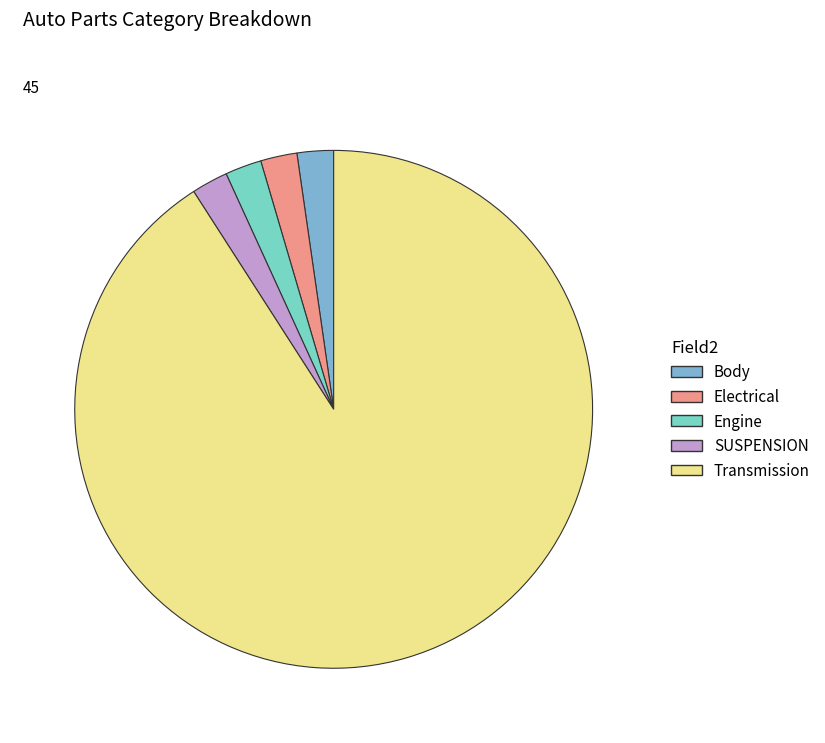

Does any single category account for the majority?

Yes